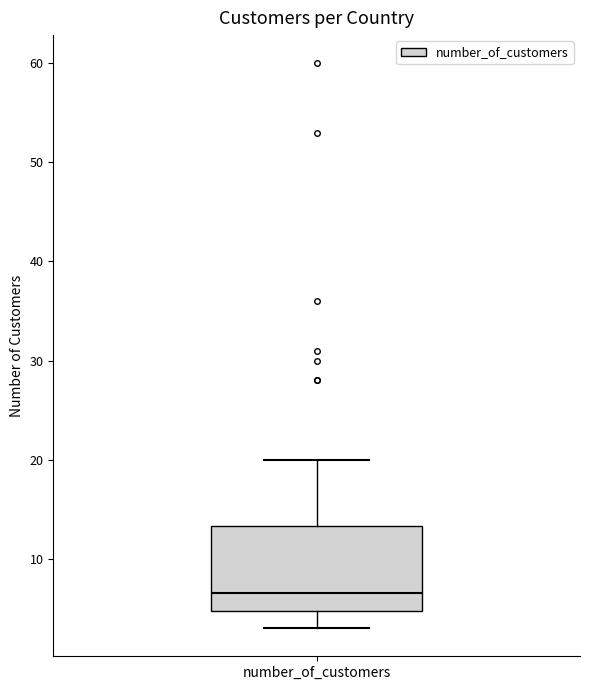

Where does the median line of the box for number_of_customers sit on the y-axis? The values are not printed on the chart, so give them approximately, as read against the axis.

7